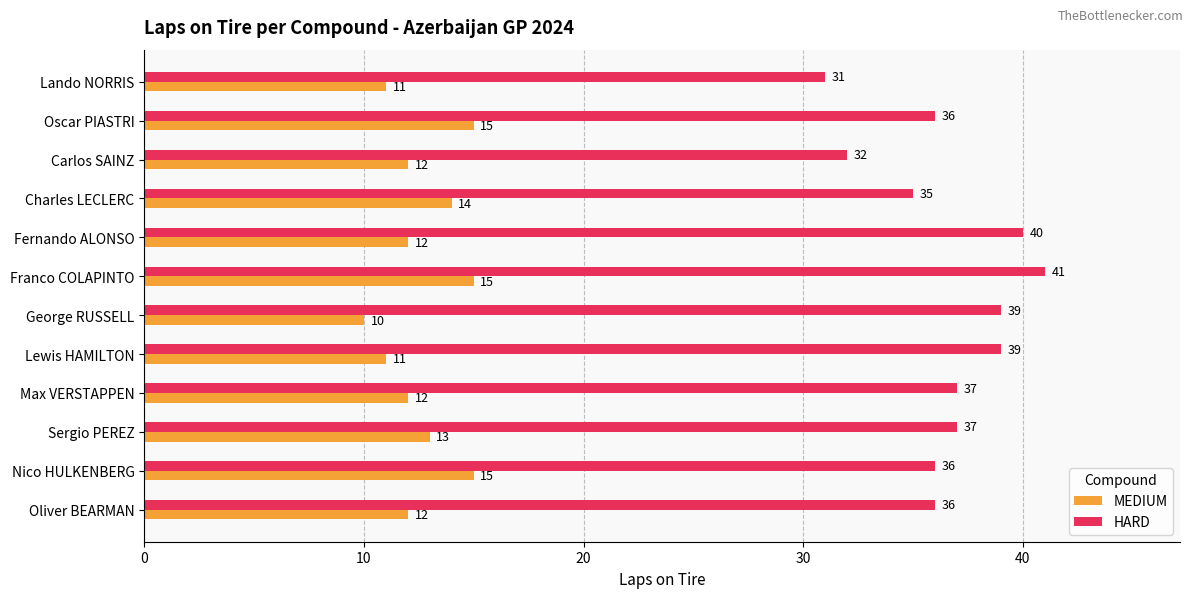

At which category does the chart reach its peak across all series?

Franco COLAPINTO